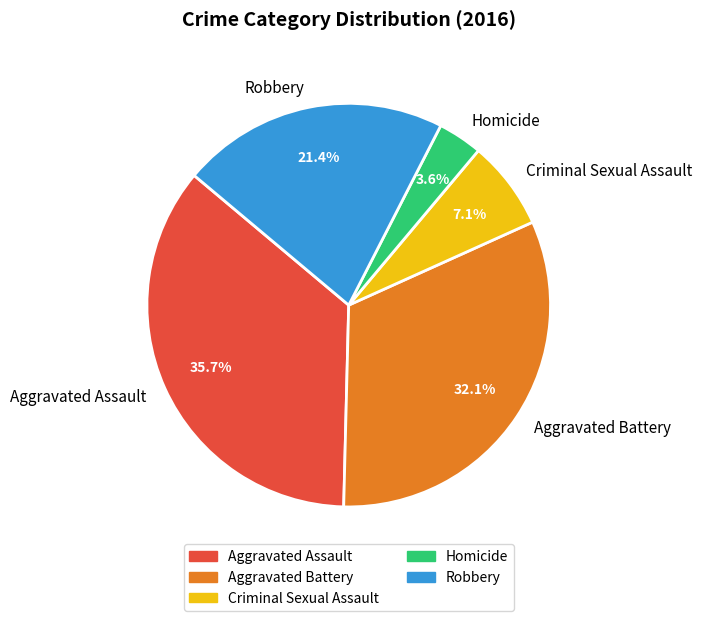

Does any single category account for the majority?

No